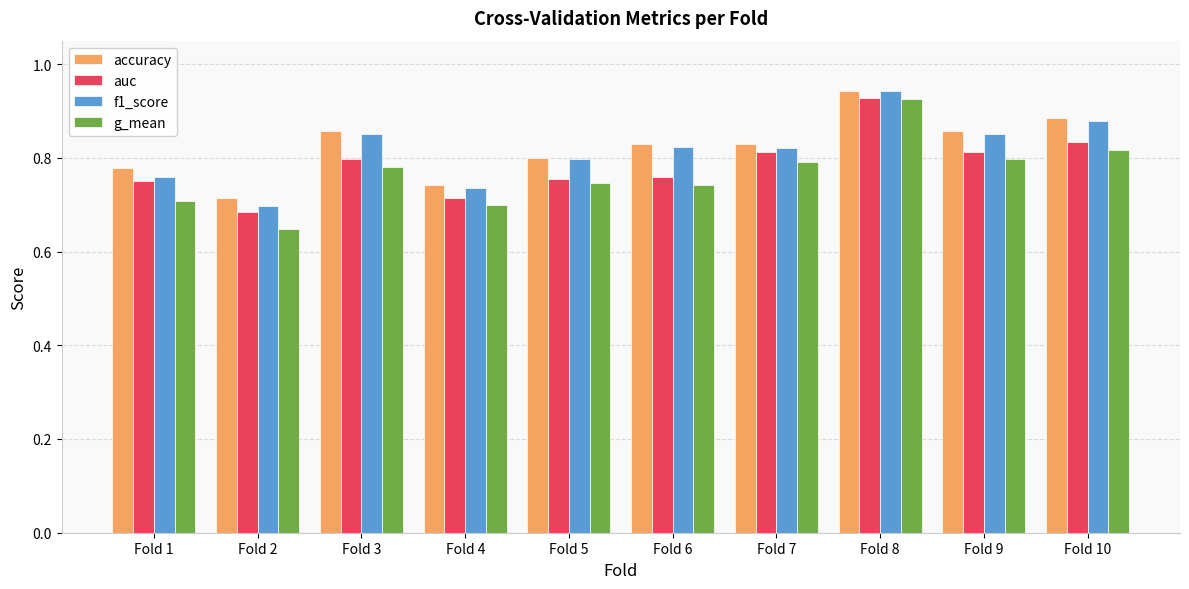

At which category does the chart reach its peak across all series?

Fold 8